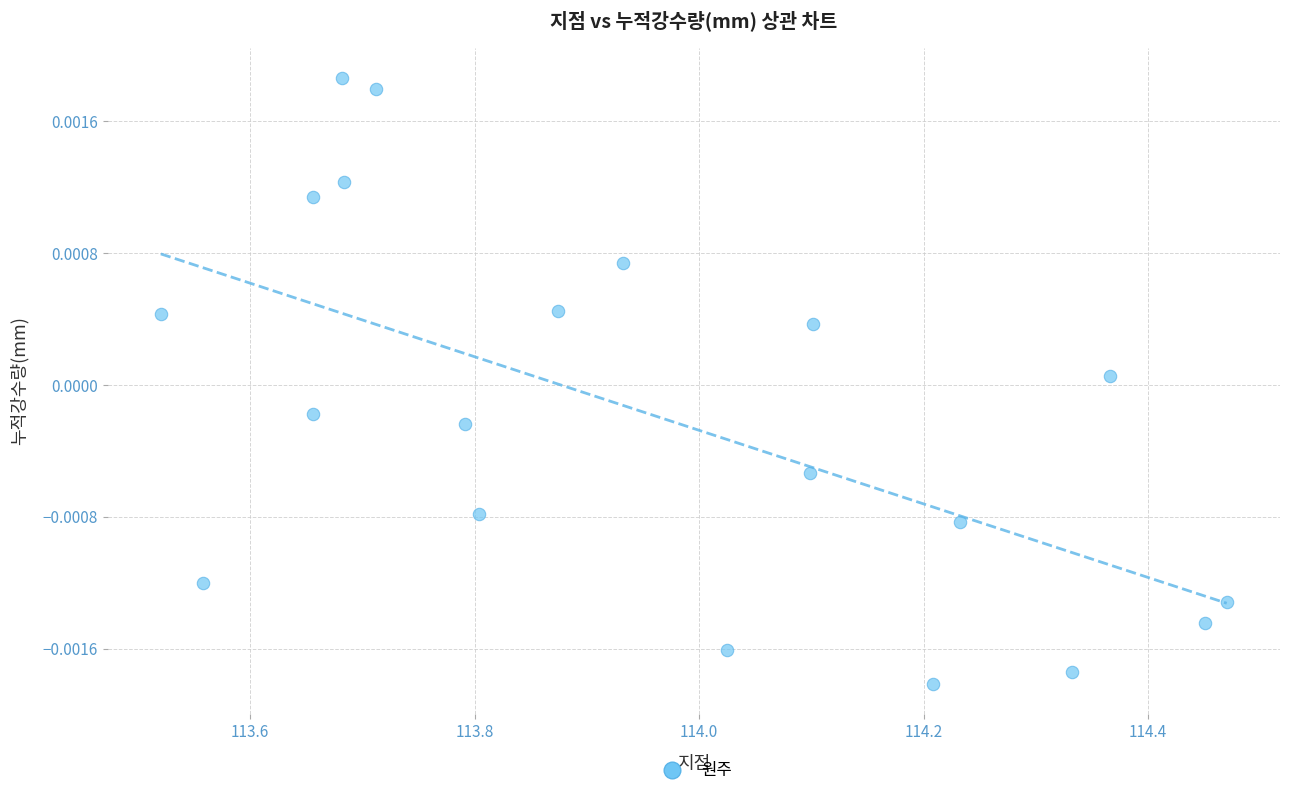

What is the range of X values (max minus min)?

0.9